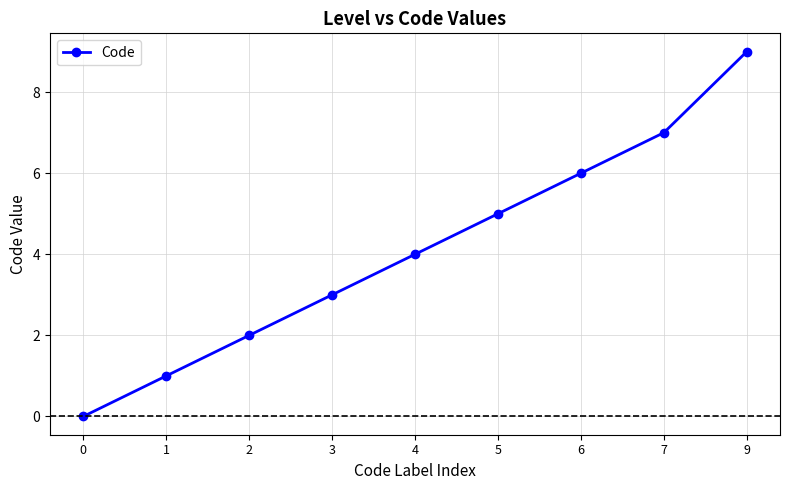

Reading left to right, extract all data points from this chart.

0	1	2	3	4	5	6	7	9